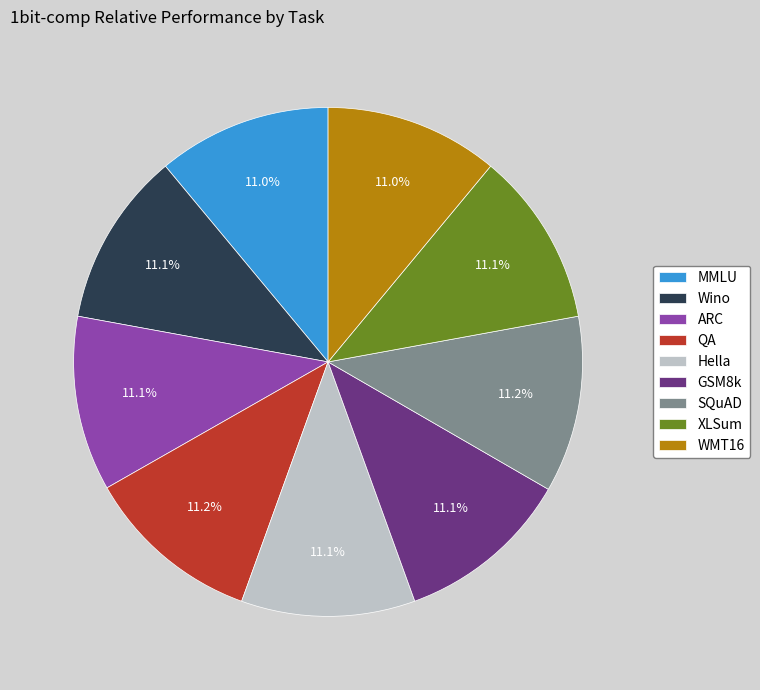

Is it true that WMT16 is 11% of the pie?

True